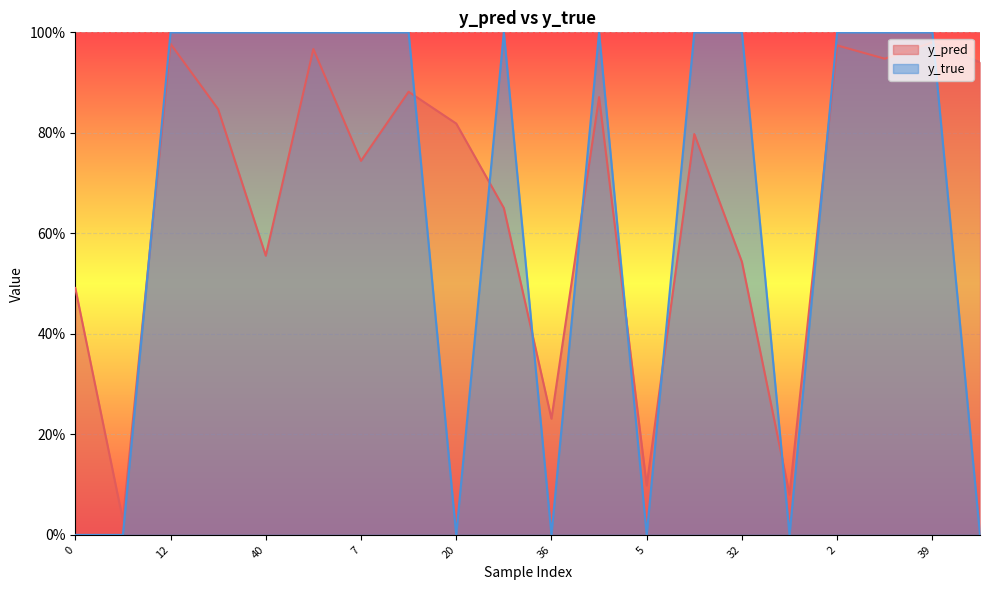

Rank the series by their average value, from highest to lowest.

y_pred, y_true